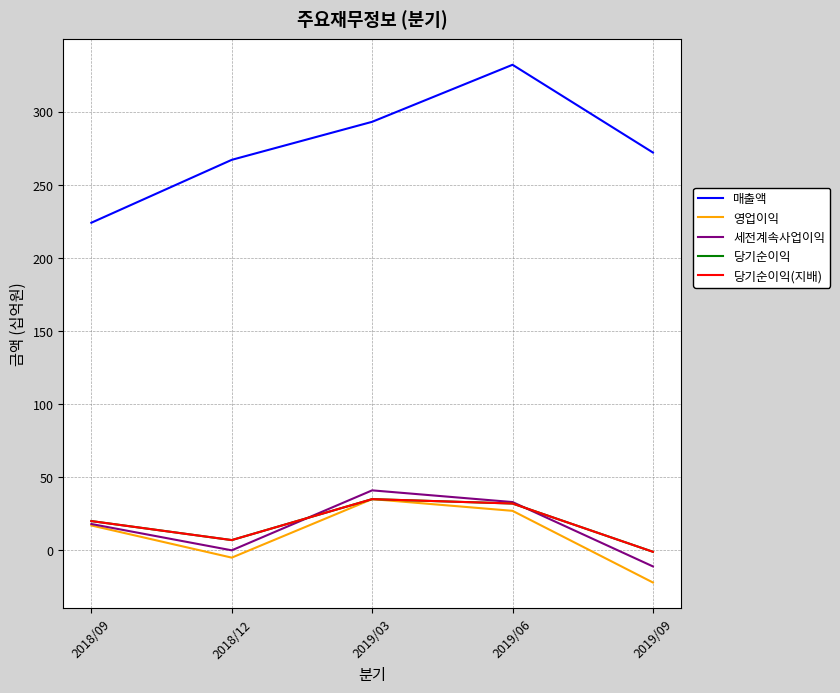

Does the chart have visible grid lines?

Yes